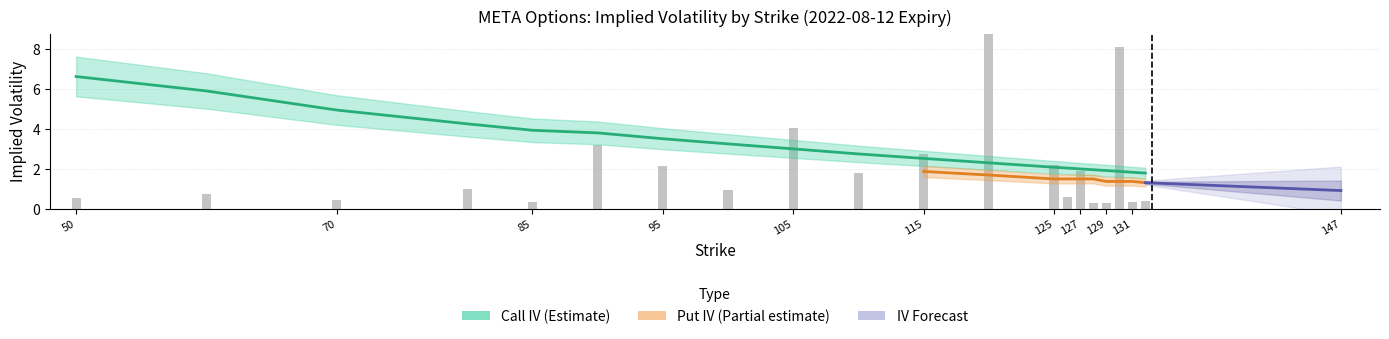

Where is the data nearest to the value 4?

85